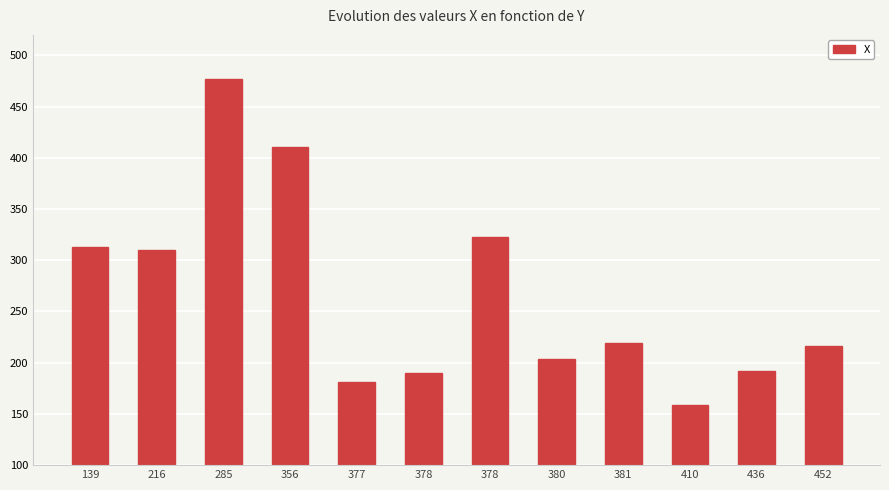

How many data points does each series have?

12